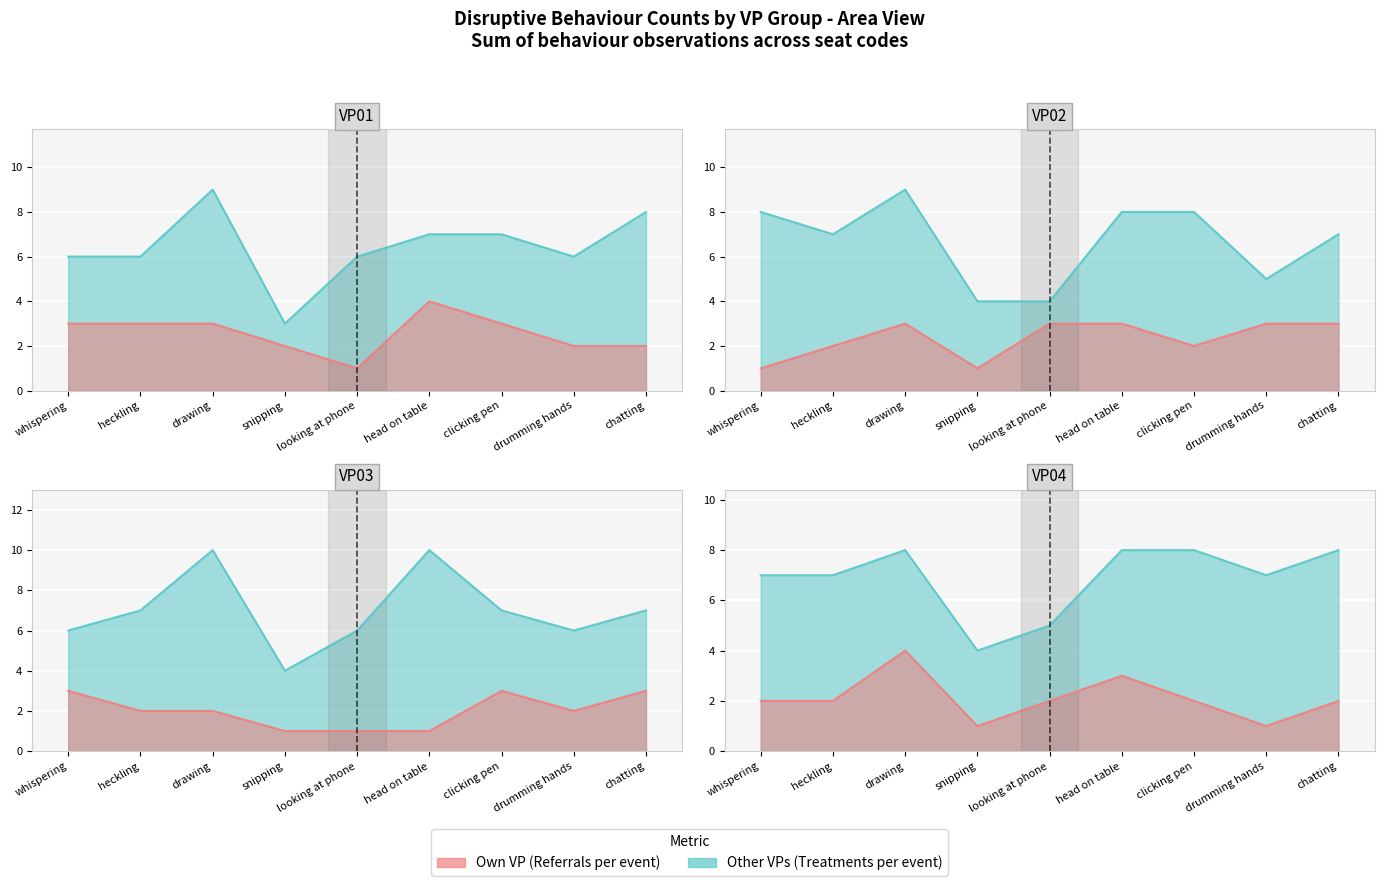

Where is the first local minimum for VP04?

snipping